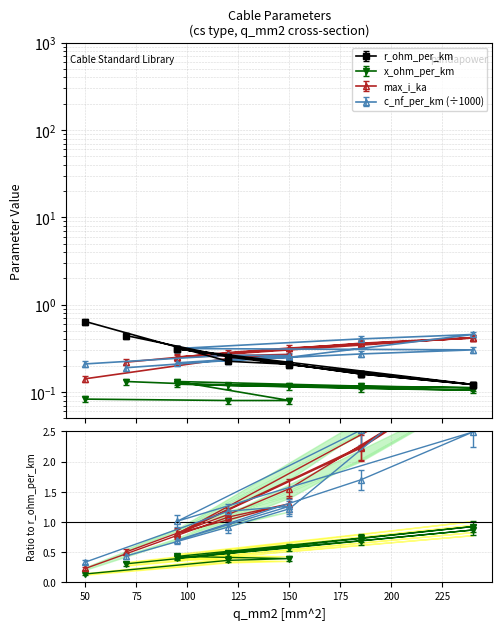

At which category is the sum across all series the highest?

240